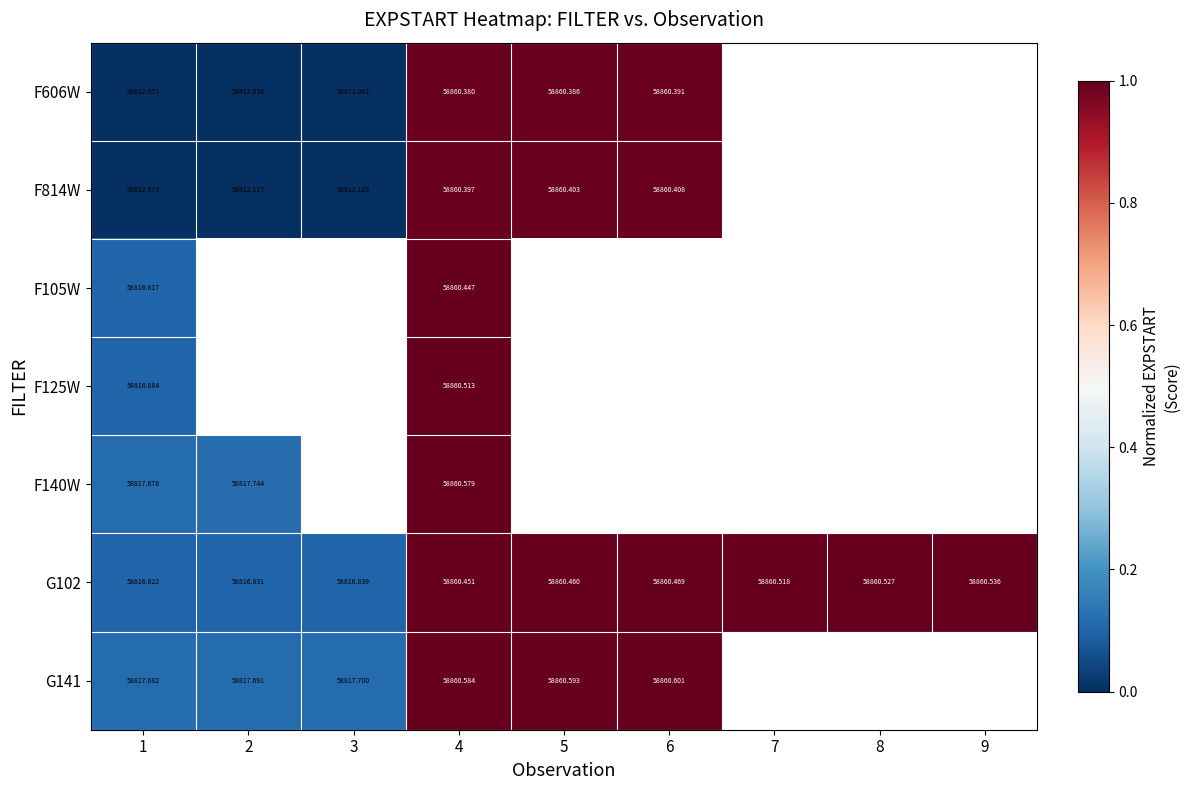

Is the value of G141 at 4 greater than the value of F606W at 6?

Yes